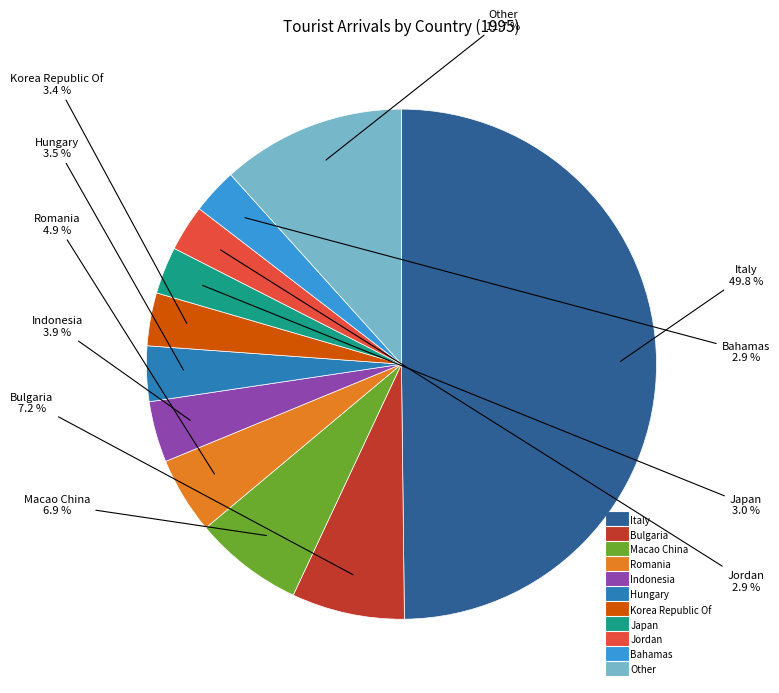

To the nearest percent, what portion does Jordan represent?

3%